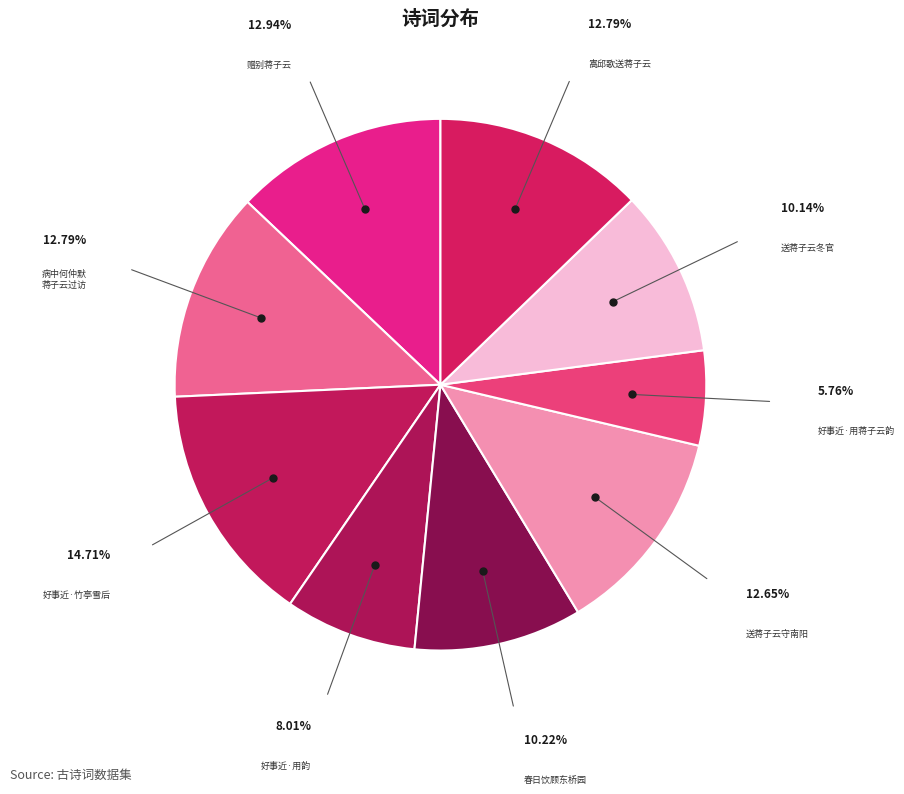

Combined, do 春日饮顾东桥园 and 送蒋子云守南阳 account for over 50%?

No